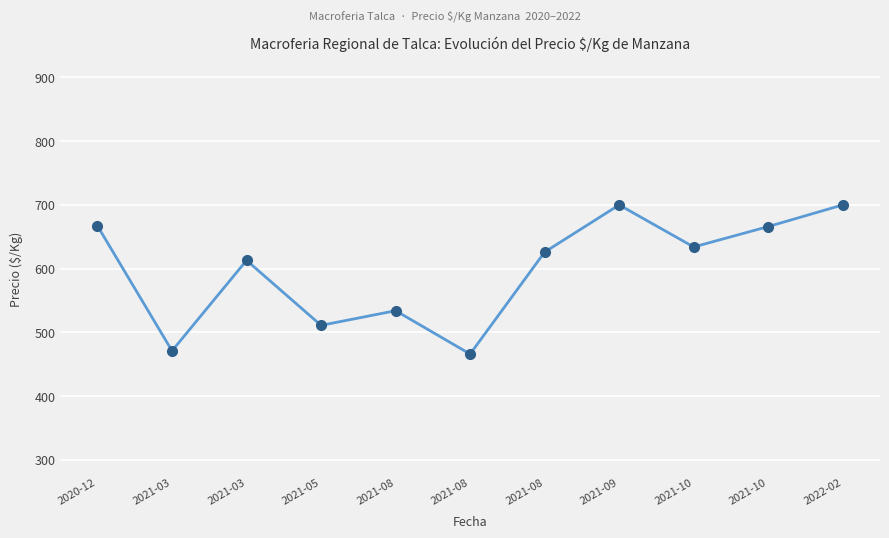

List the labels in order of value, smallest first.

2021-08, 2021-03, 2021-05, 2021-08, 2021-03, 2021-08, 2021-10, 2021-10, 2020-12, 2021-09, 2022-02